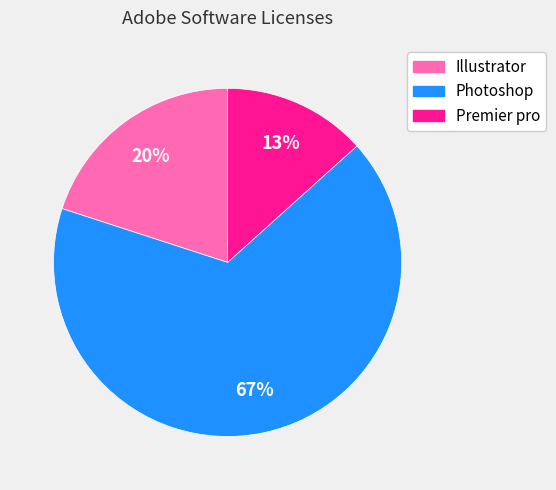

Is the sum of Photoshop and Premier pro greater than half?

Yes